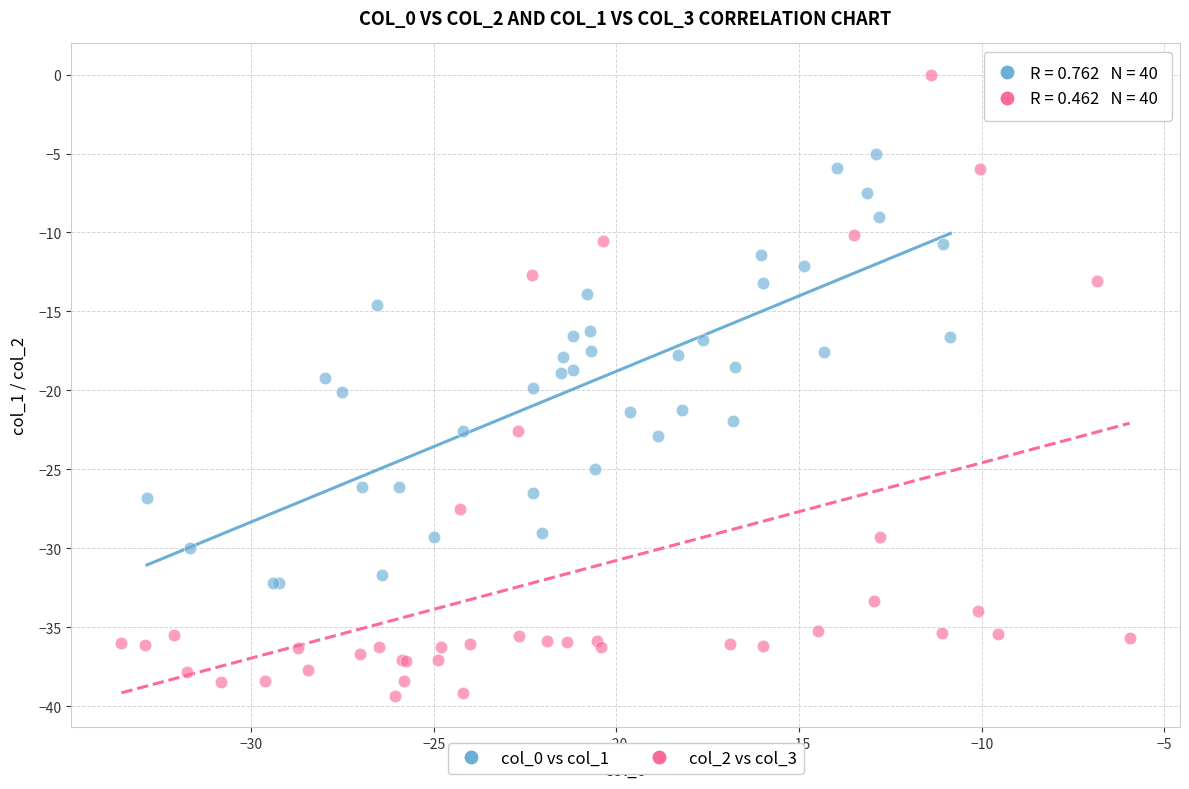

Which series has the largest Y range (max minus min)?

col_2 vs col_3